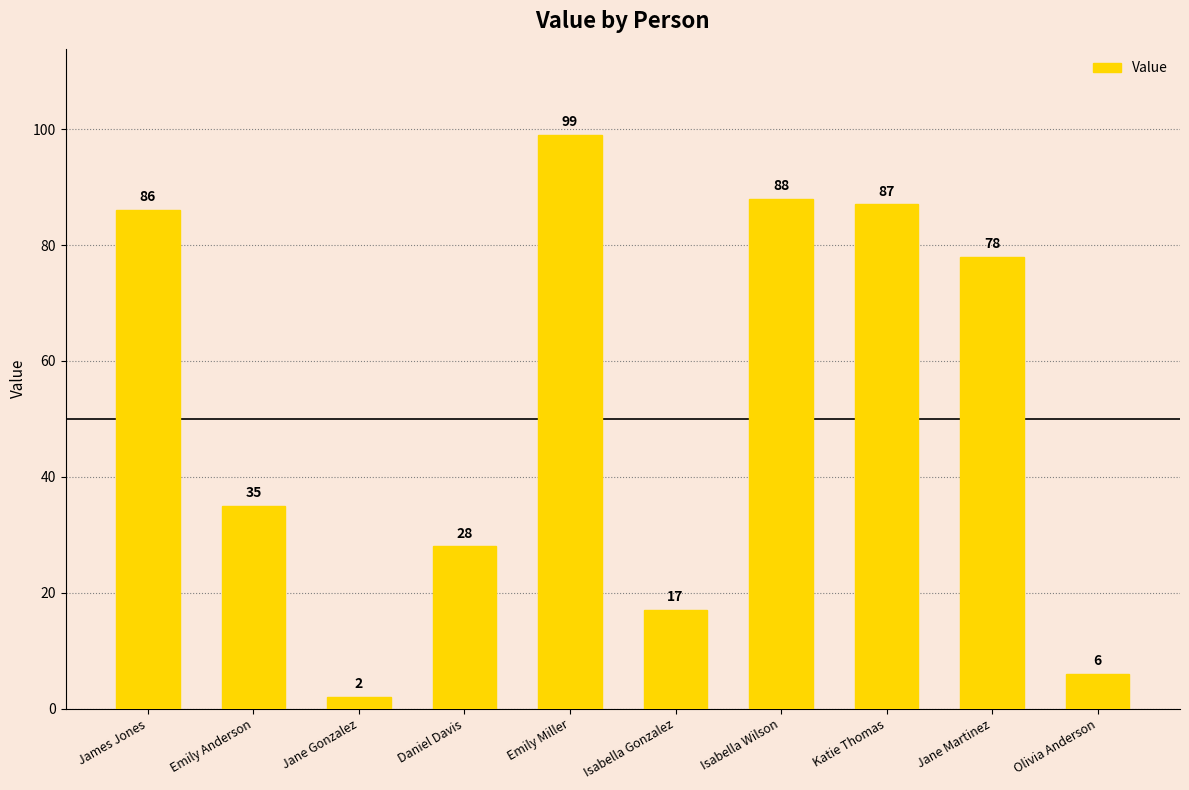

Reading left to right, list all the values displayed in this chart.

86	35	2	28	99	17	88	87	78	6